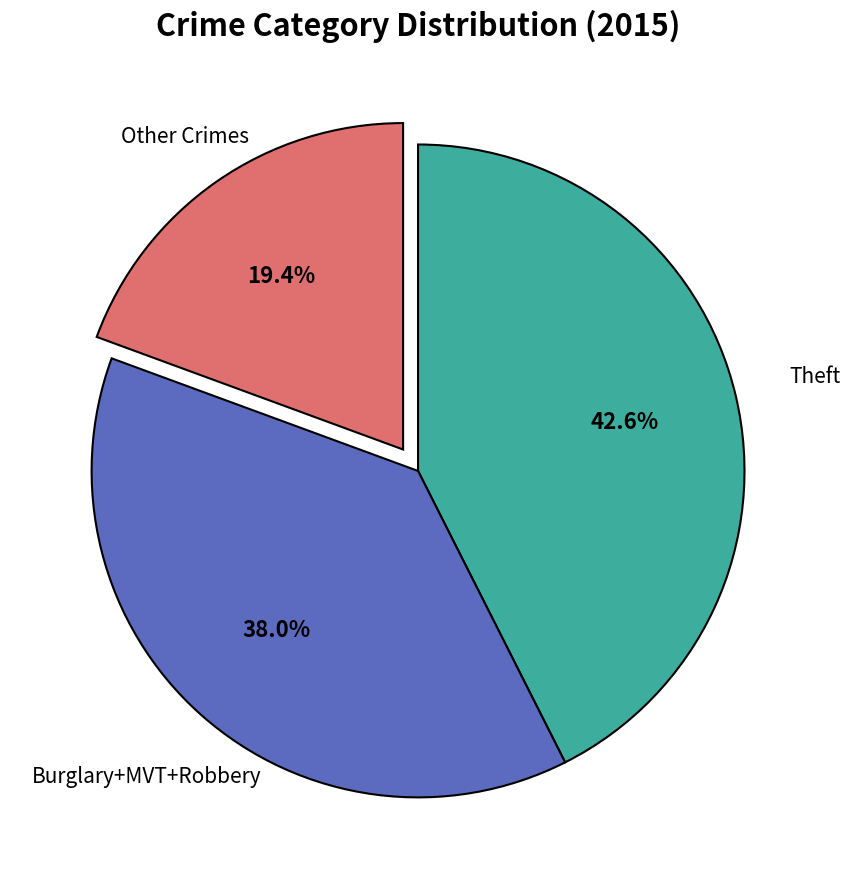

Rank the categories by value from lowest to highest.

Other Crimes, Burglary+MVT+Robbery, Theft